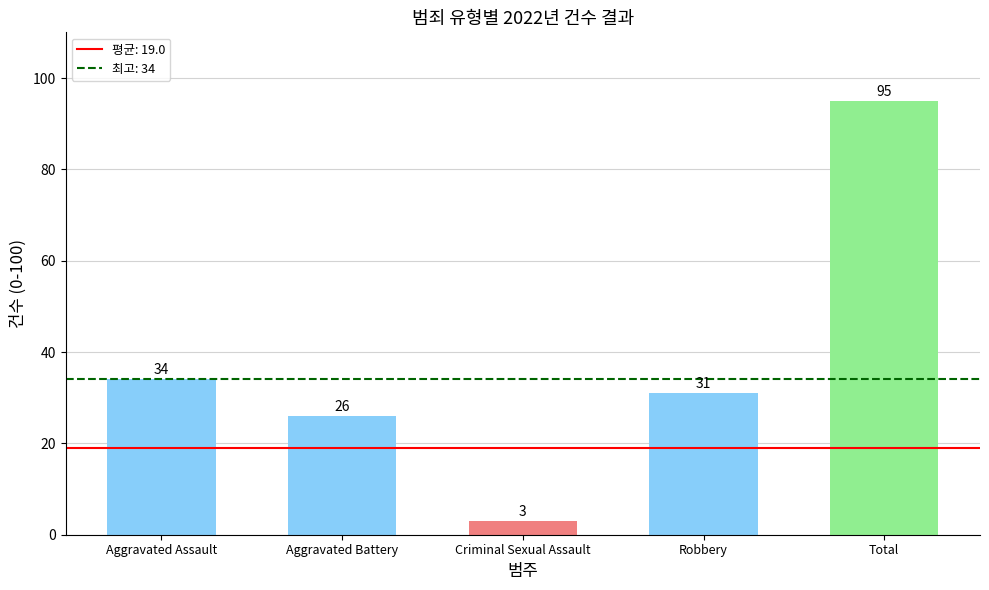

What is the smallest value displayed?

3